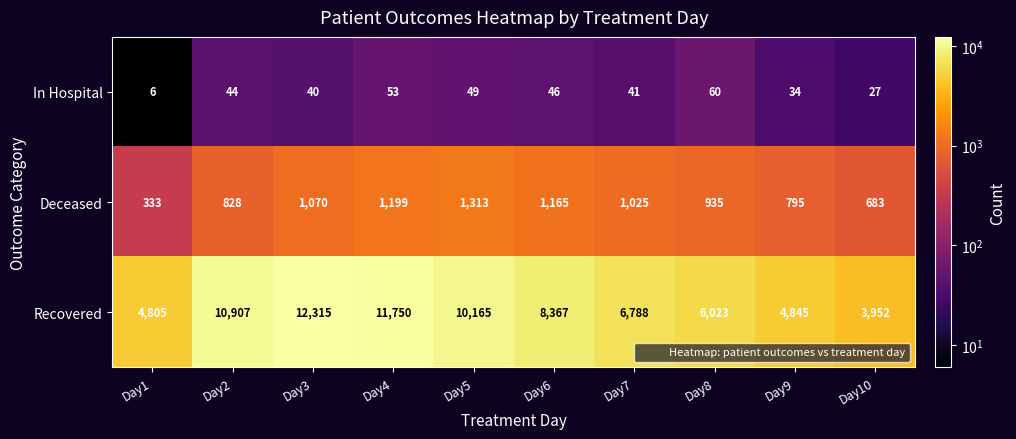

How many categories are shown in the chart?

10